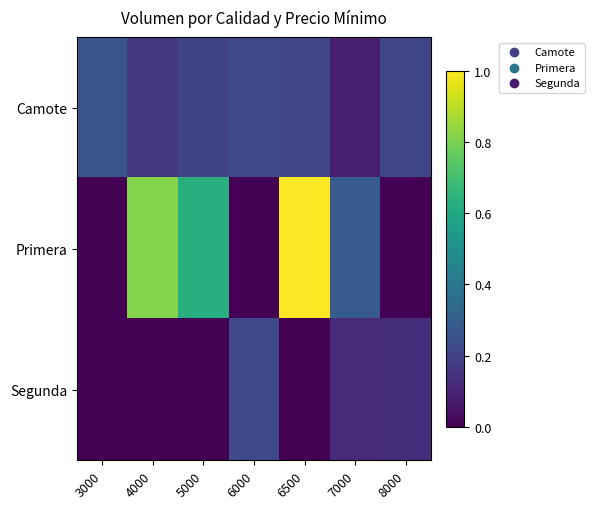

Between 8000 and 4000, which is larger?

8000